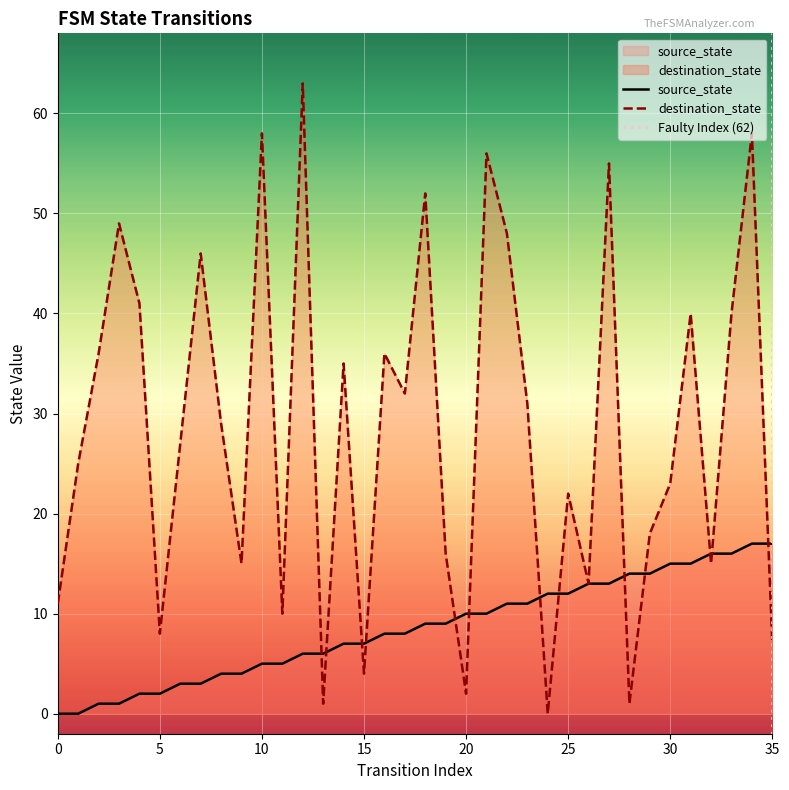

At which category does destination_state reach its first local peak?

3